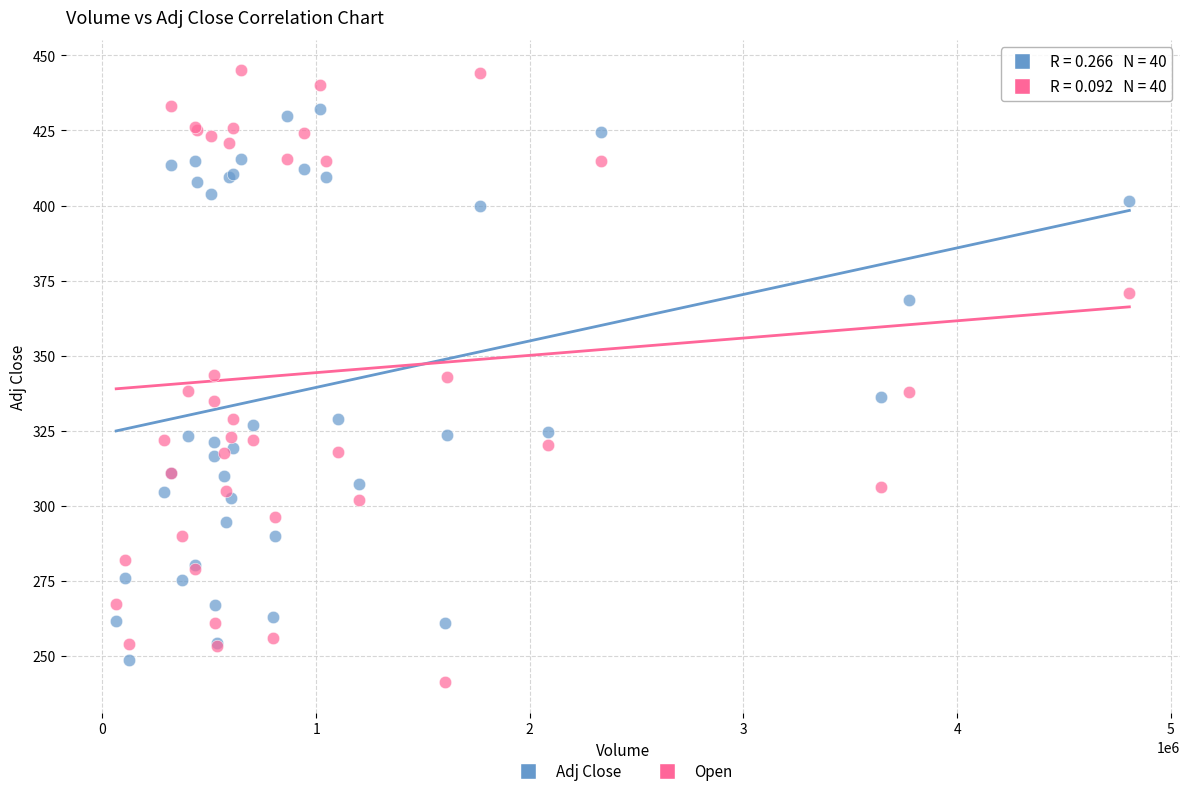

What are all the series names shown in the legend?

Adj Close, Open